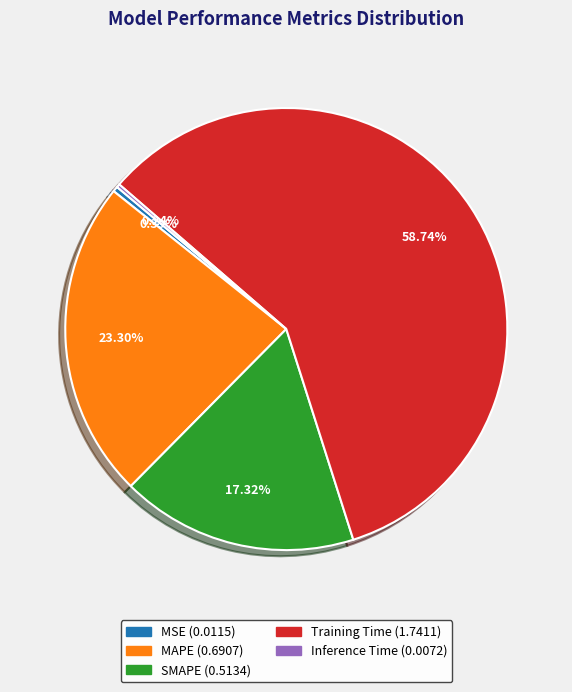

Which category accounts for the majority?

Training Time